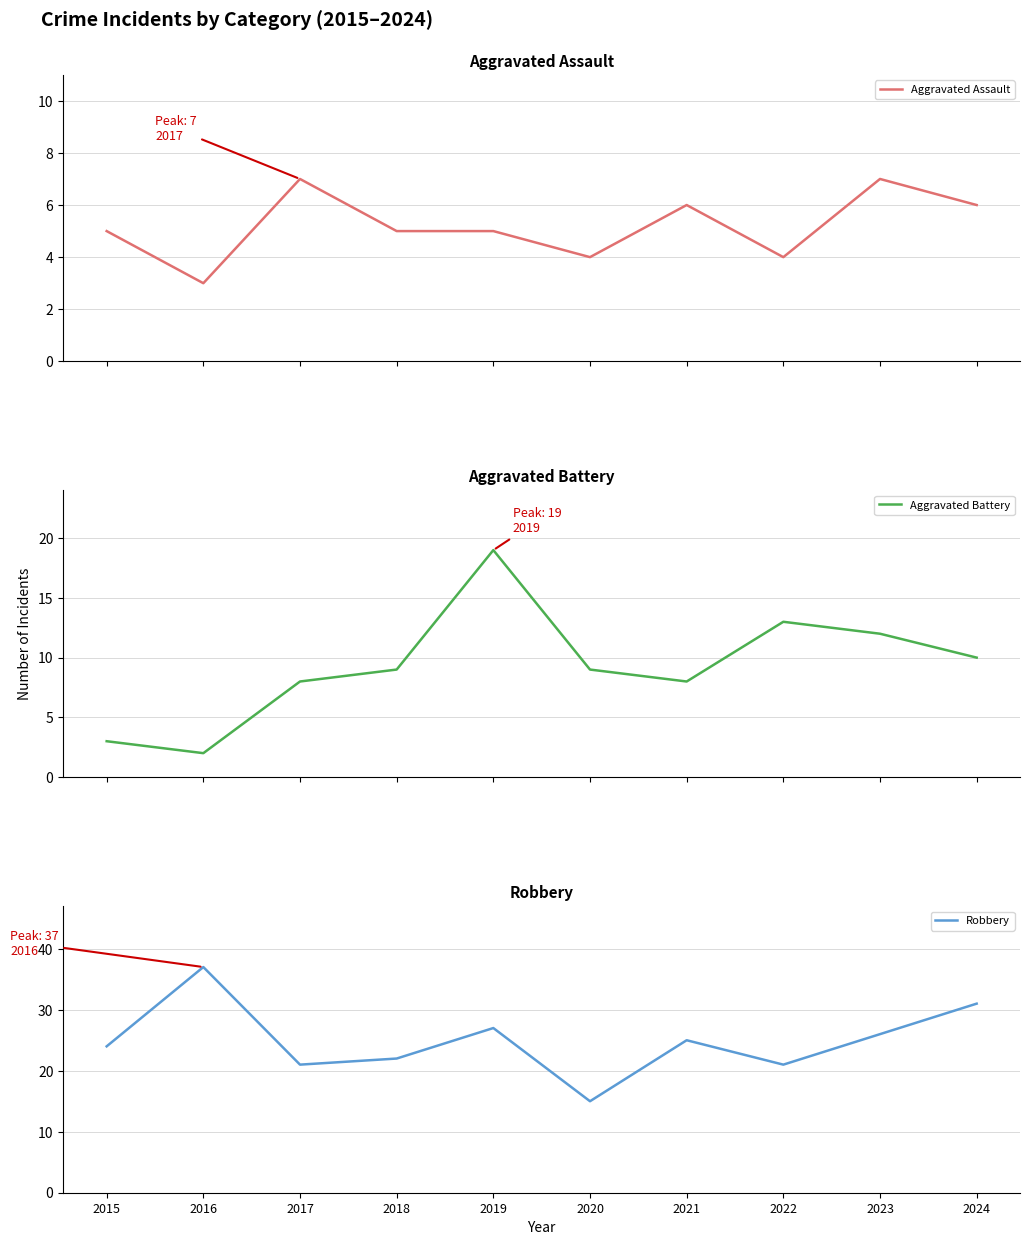

Is this an area chart (filled region under the line)?

No